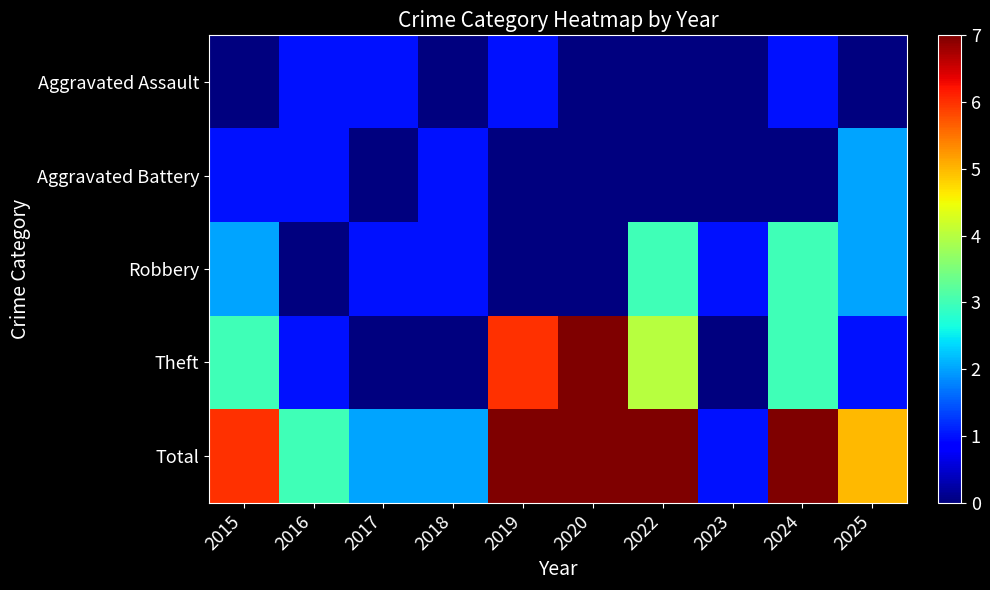

Between 2020 and 2023, which series saw the biggest shift?

Theft